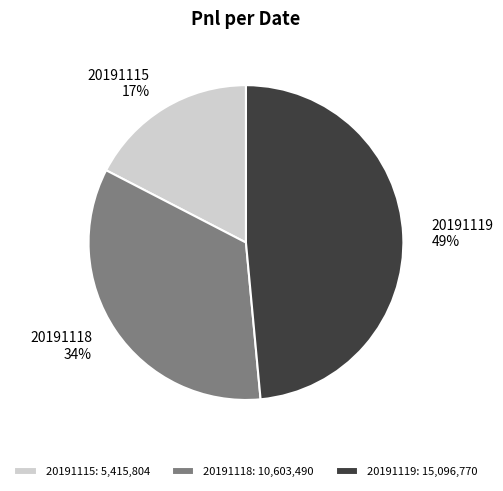

Which slice is the largest?

20191119